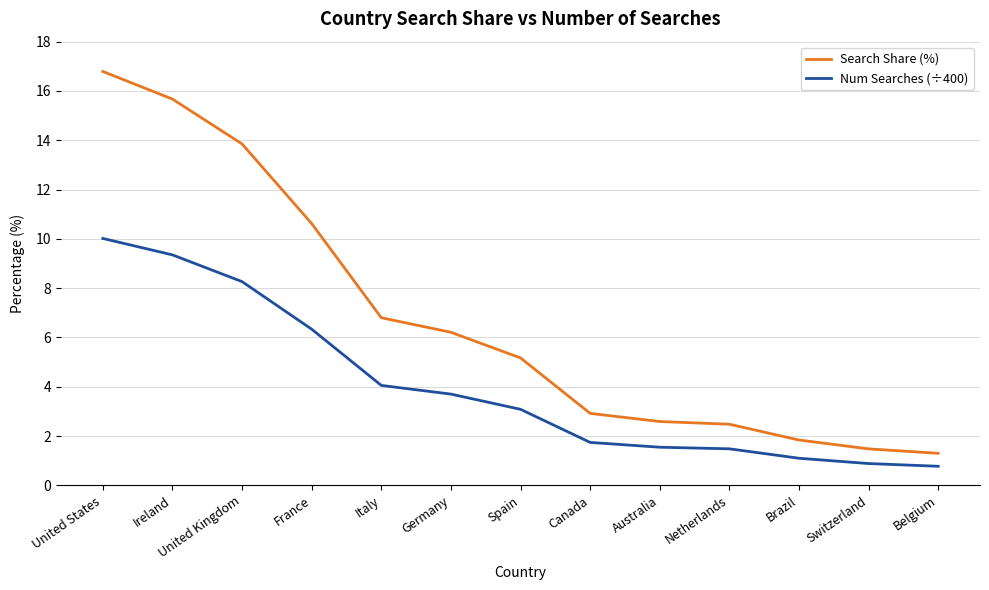

What position from the left is Germany?

6